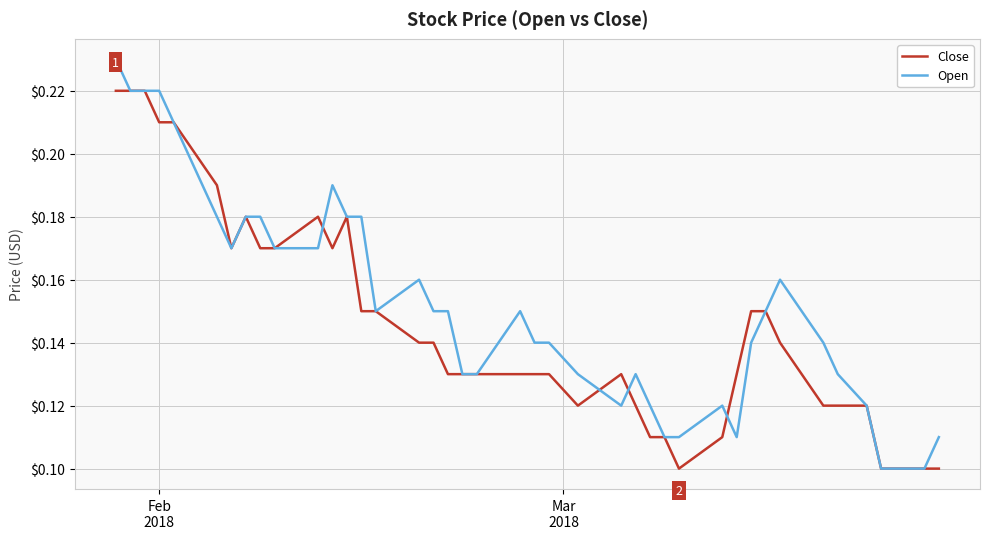

Which series has the largest range (max minus min)?

Open